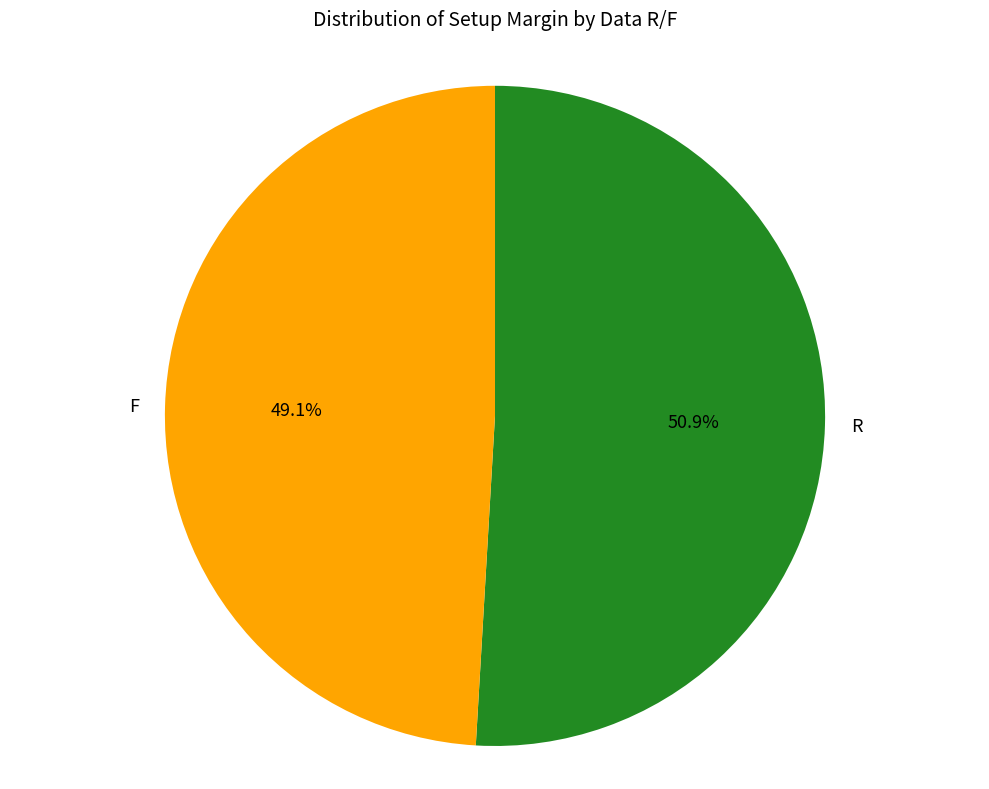

Approximately how many times larger is the value at F compared to R?

1.0